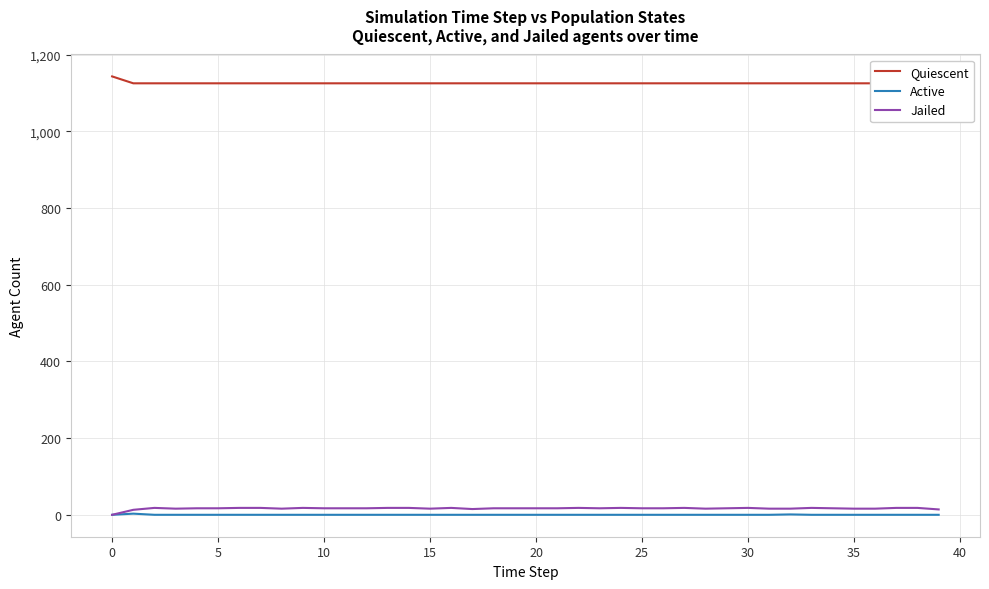

Which has a higher value, 22 or 18?

22